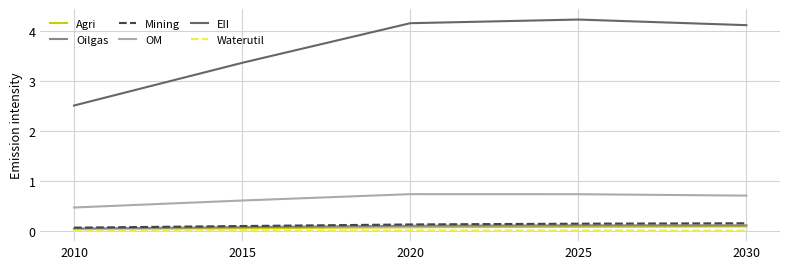

In EII, how many points are higher than both neighbors (excluding endpoints)?

1